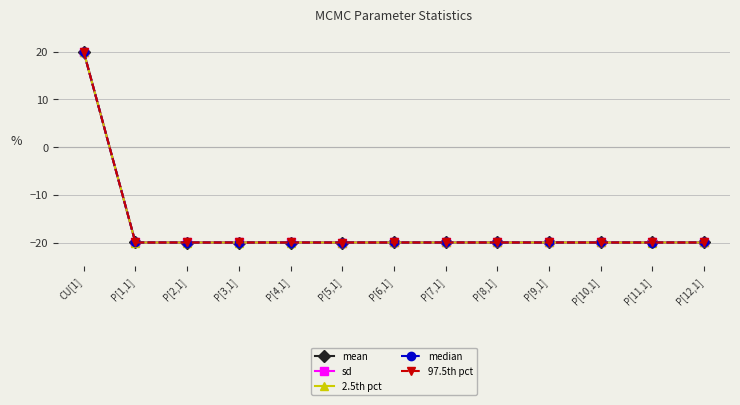

How many values in the median series are below -19?

12